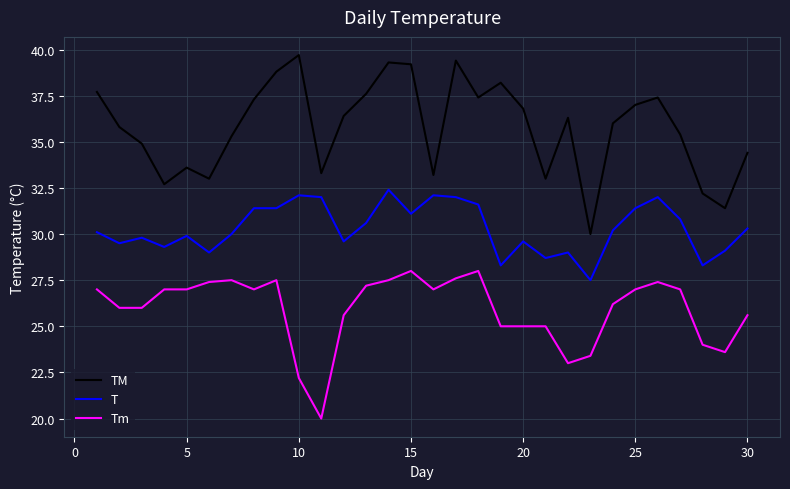

Does the chart have visible grid lines?

Yes